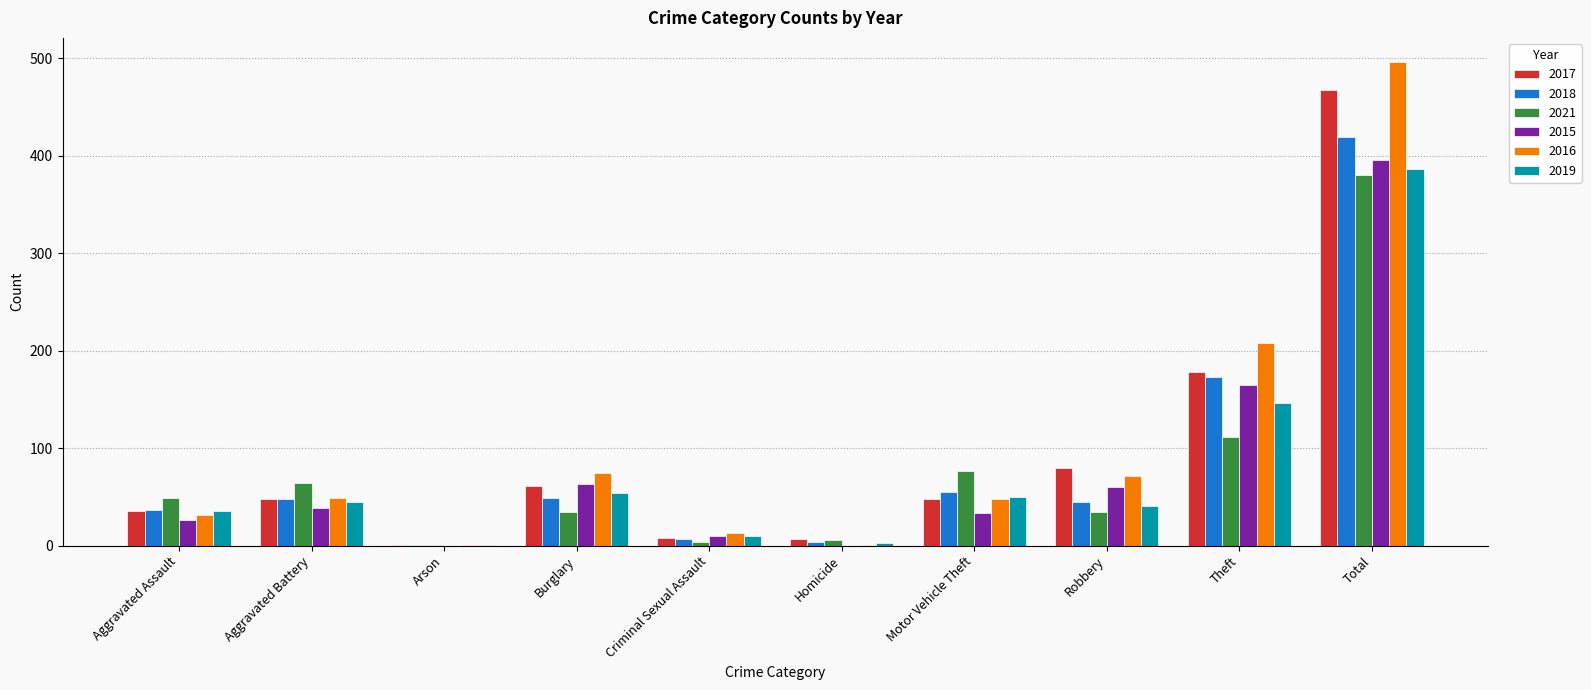

What is the average value of the 2018 series?

84